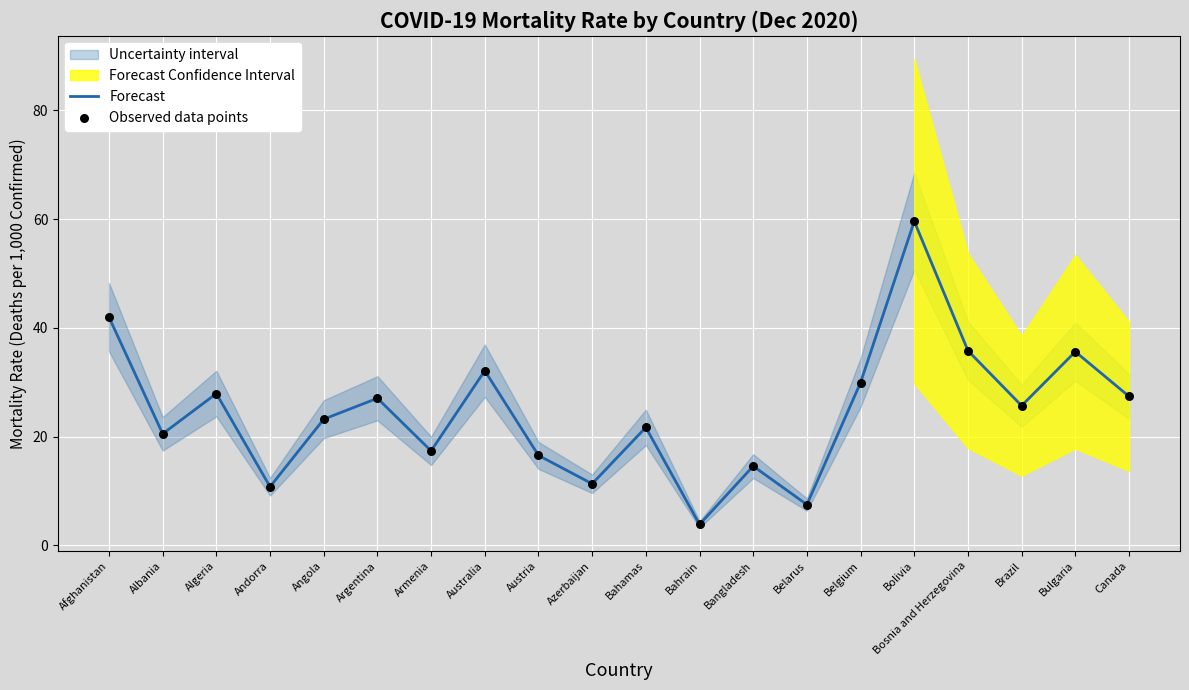

Is the value of Observed data points at Algeria greater than the value of Forecast at Andorra?

Yes